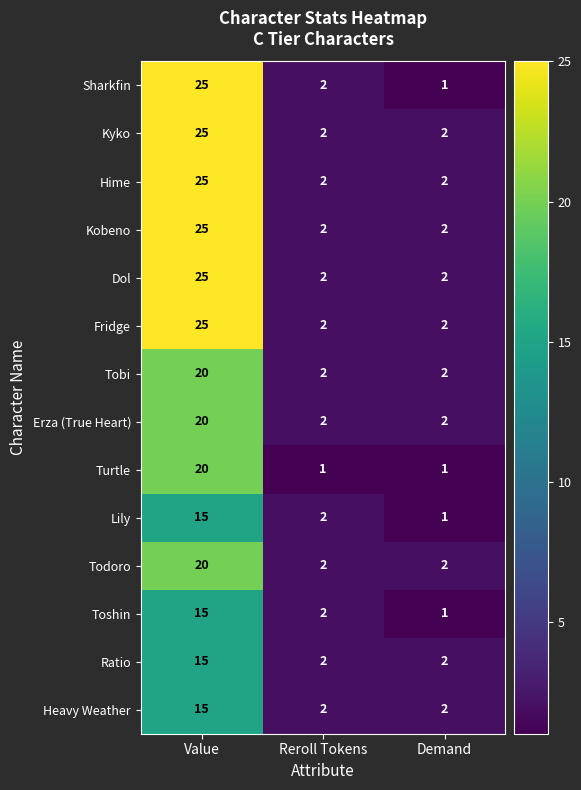

What is the average value of the Heavy Weather series?

6